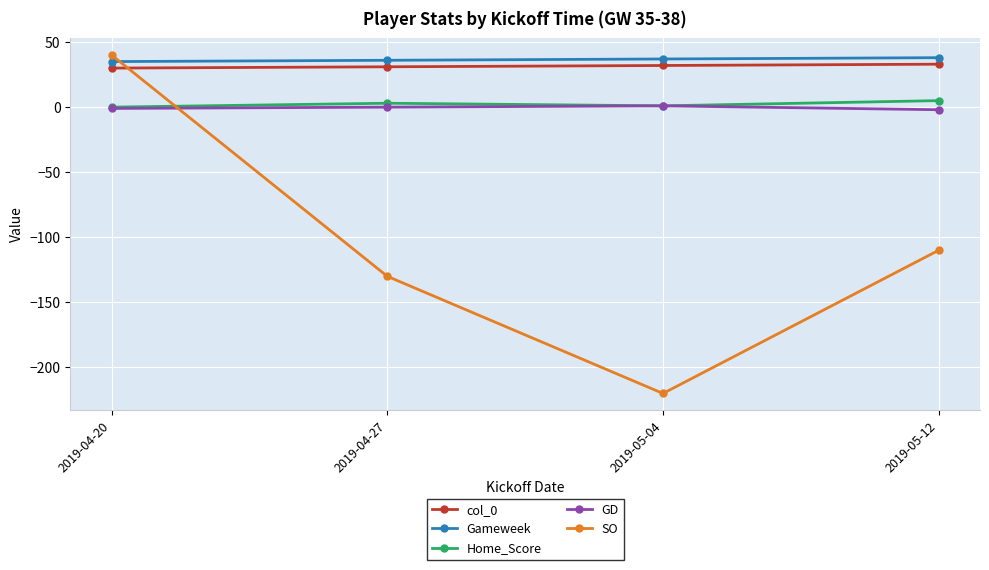

What is the label of the 1st point from the left?

2019-04-20